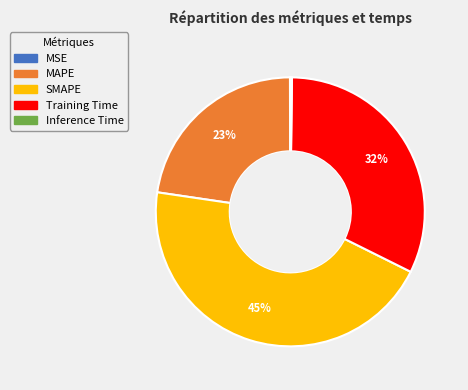

To the nearest percent, what is the difference between the SMAPE and Training Time slice percentages?

13%